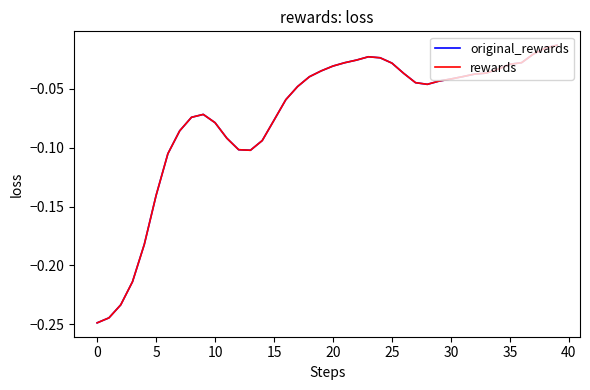

How many lines are shown in the chart?

2